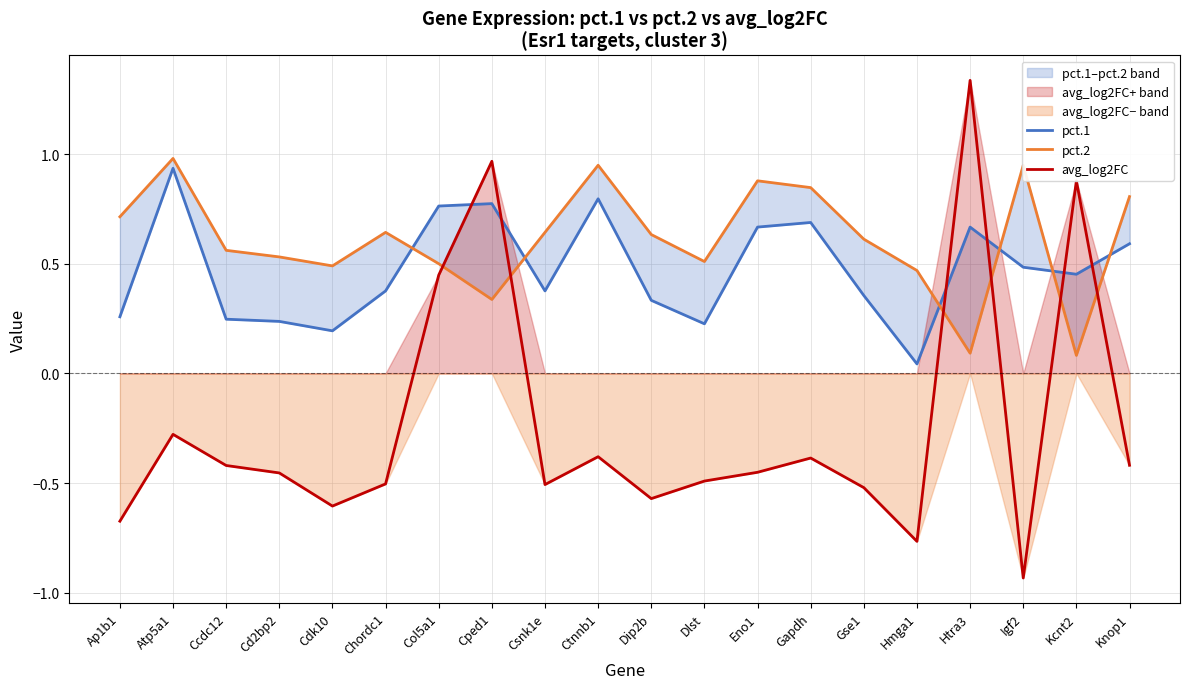

What is the approximate value of pct.2 at Htra3?

0.1